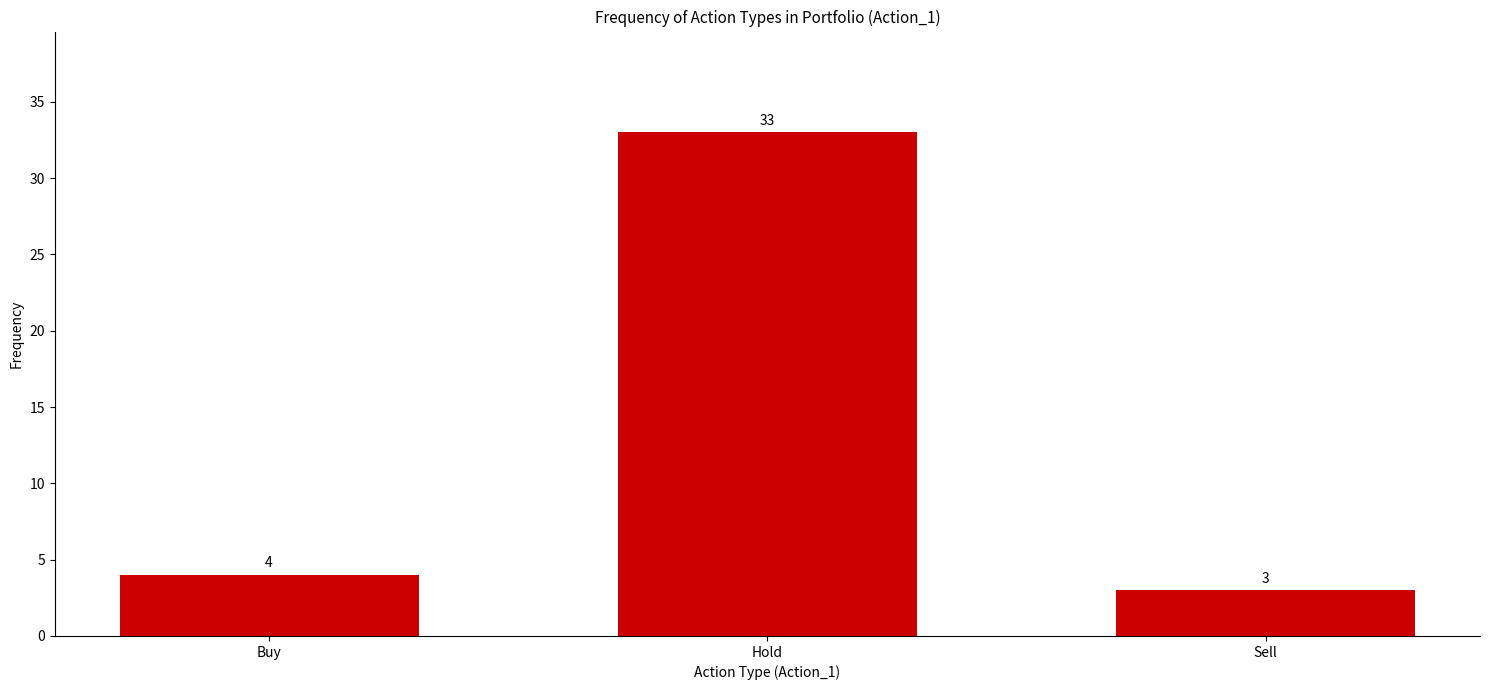

Does the chart contain stacked bars?

No